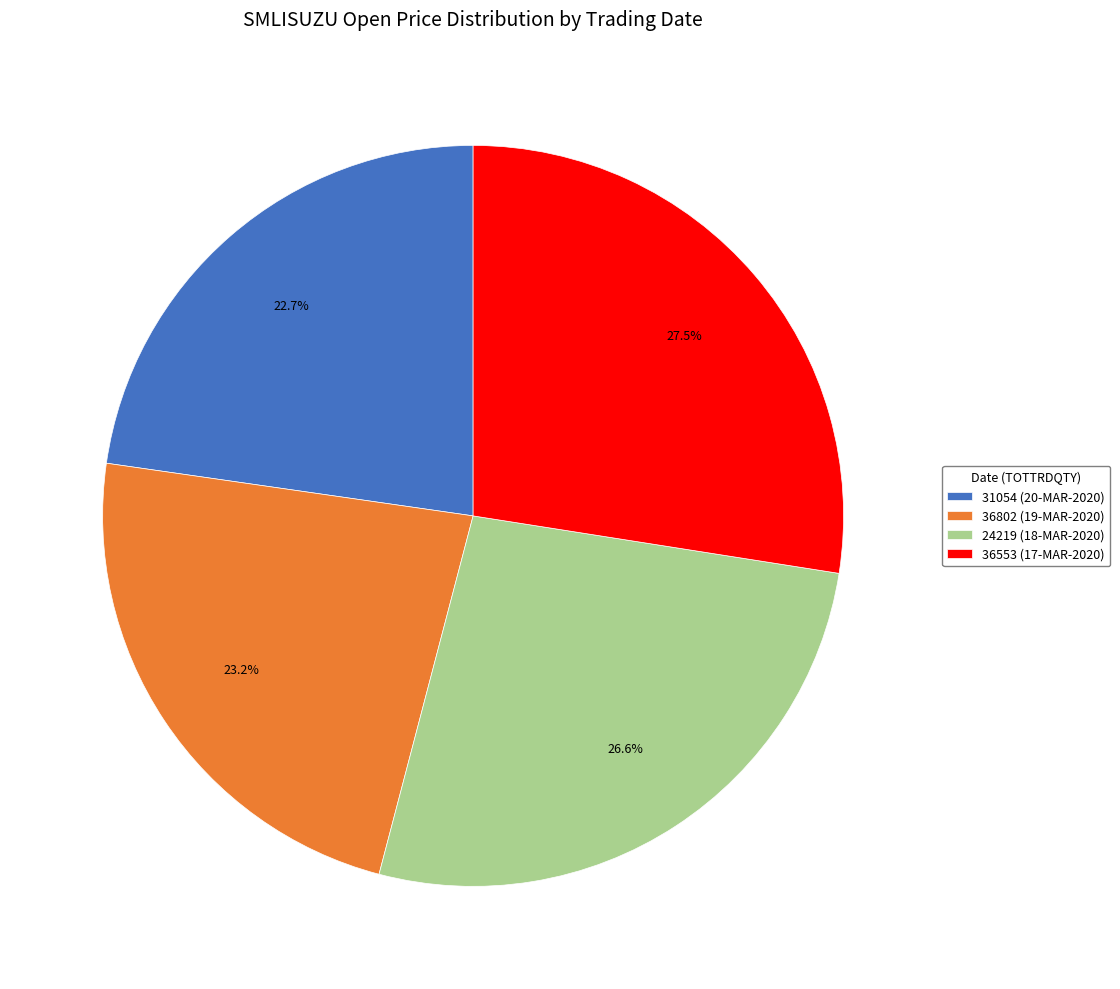

Combined, what portion of the pie is 36802 (19-MAR-2020) and 24219 (18-MAR-2020)?

49.8%